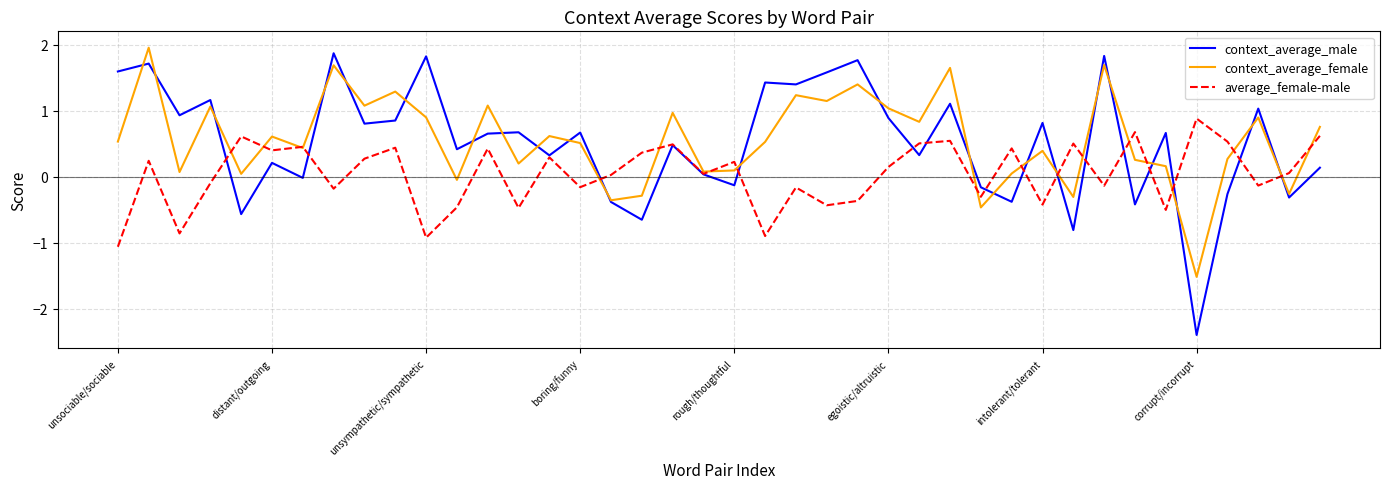

At how many categories does at least one series exceed 0?

39